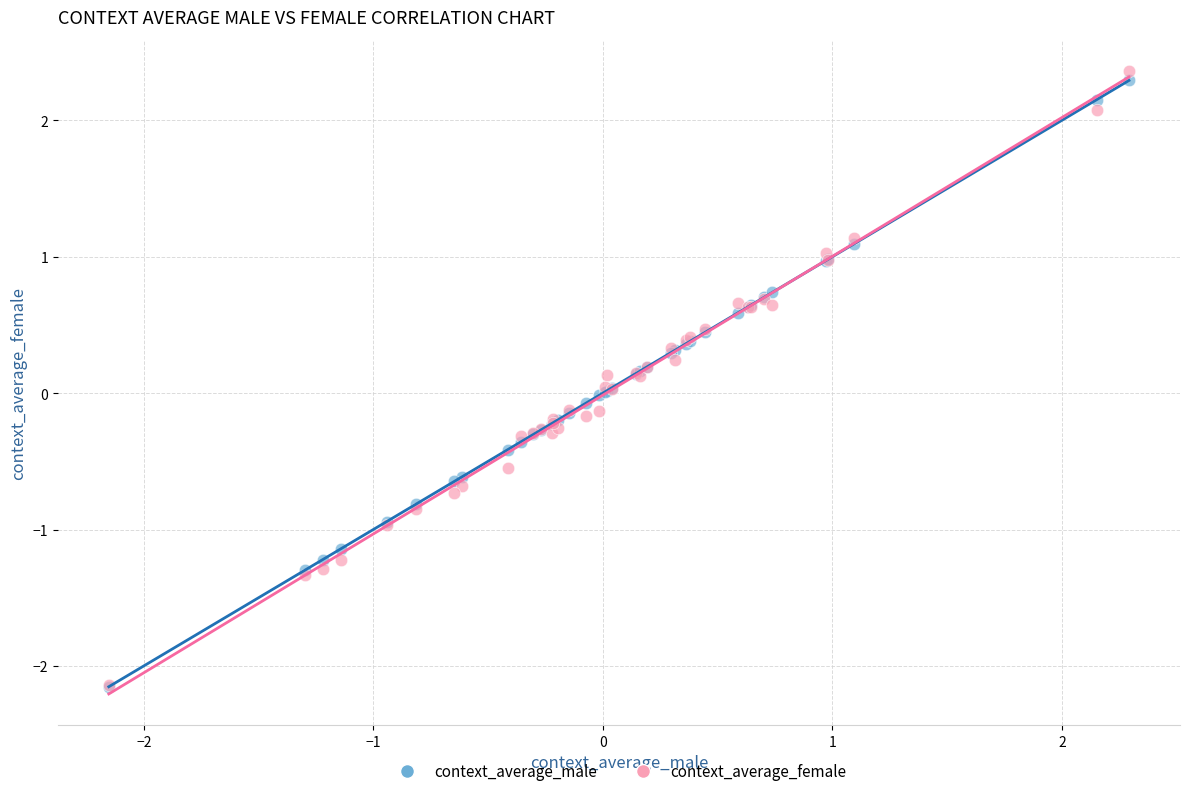

What are all the series names shown in the legend?

context_average_male, context_average_female